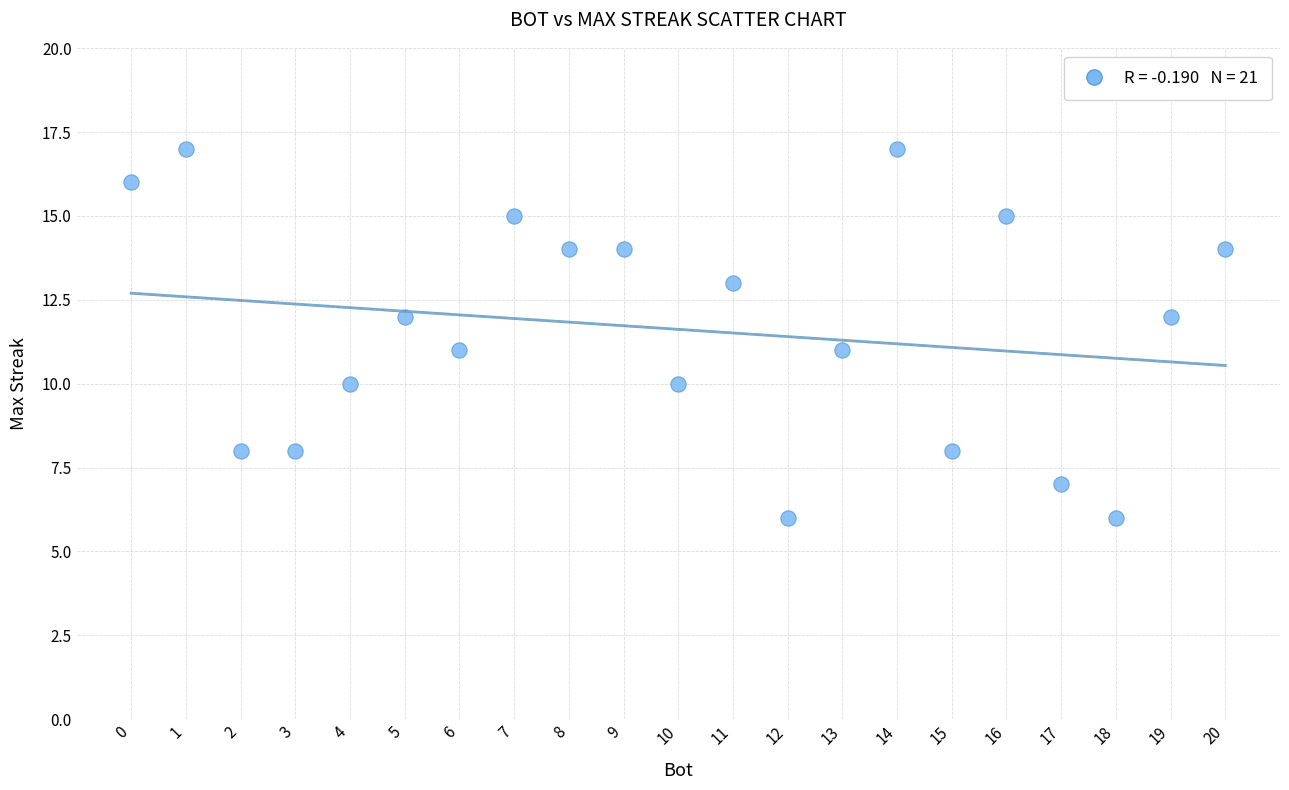

What is the range of X values (max minus min)?

20